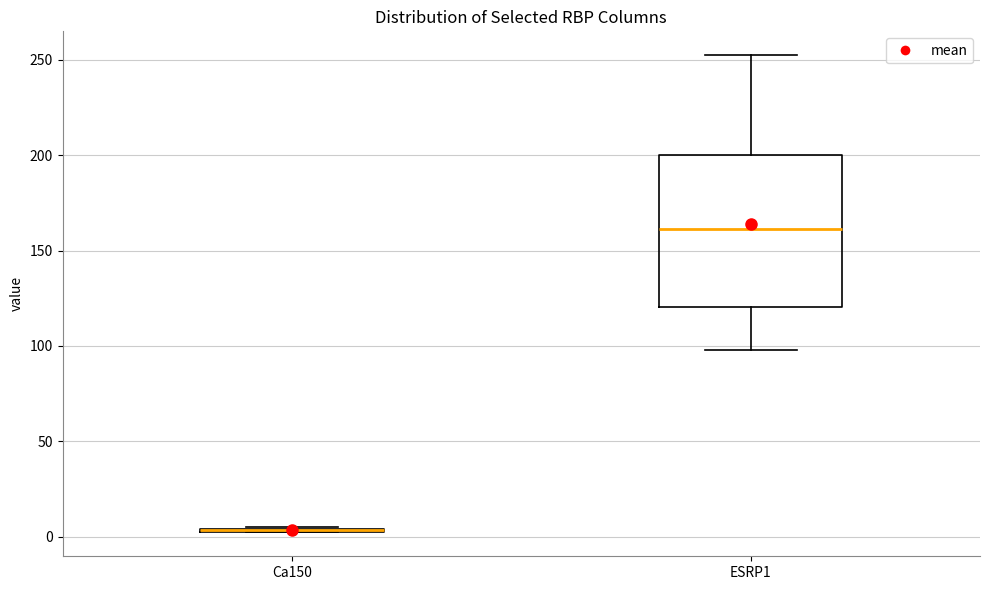

Reading left to right, read every box against the y-axis: the position of its median line, the range the box covers, and the ends of its whiskers. The values are not printed on the chart, so give them approximately, as read against the axis.

Ca150: box collapsed to a line at 5, whiskers 0 to 5
ESRP1: median 160, box 120 to 200, whiskers 100 to 250